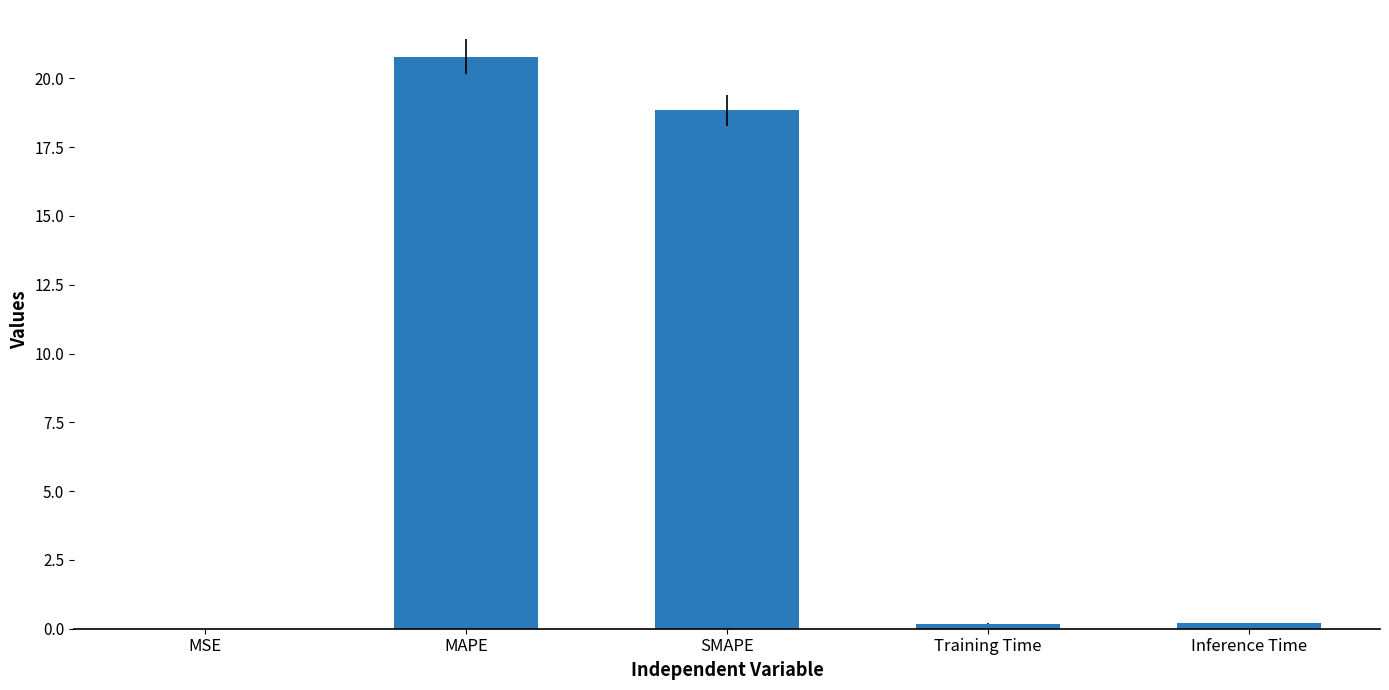

Count the number of categories in the chart.

5